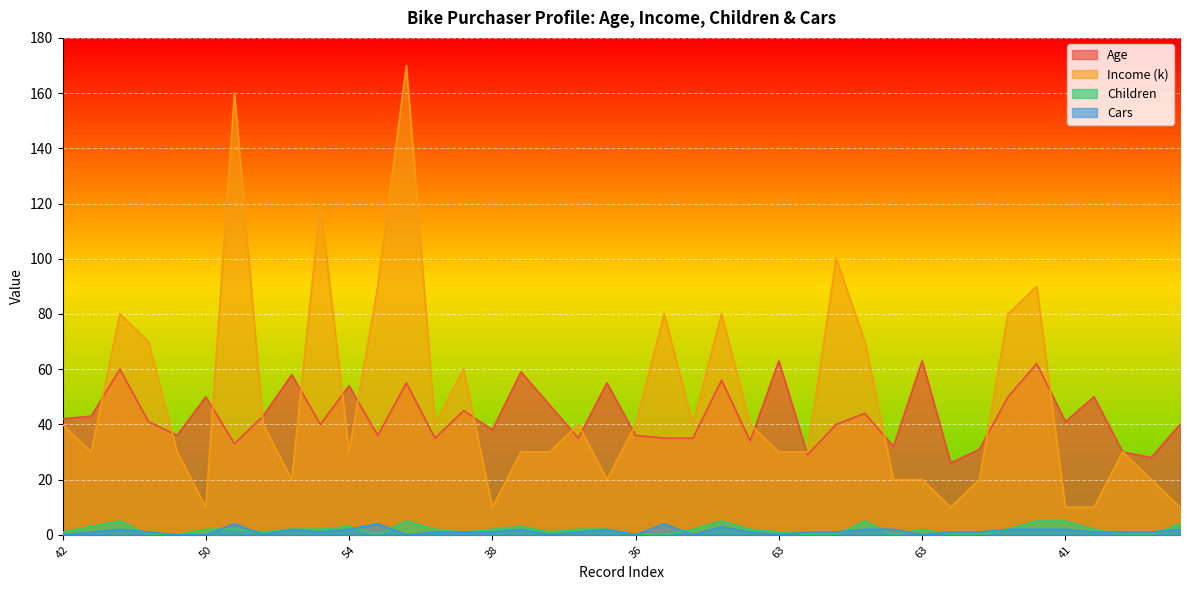

What is the label of the 29th point from the left?

44